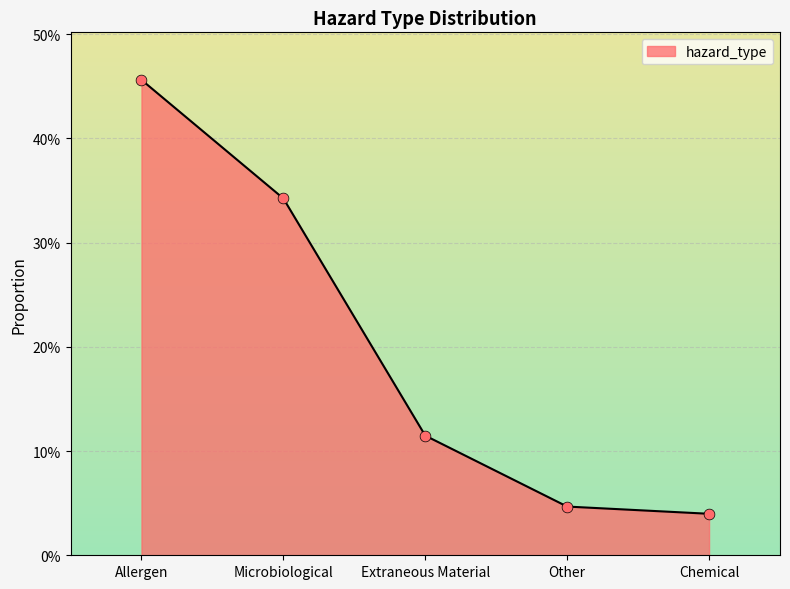

What is the change in value from Microbiological to Extraneous Material?

-0.2